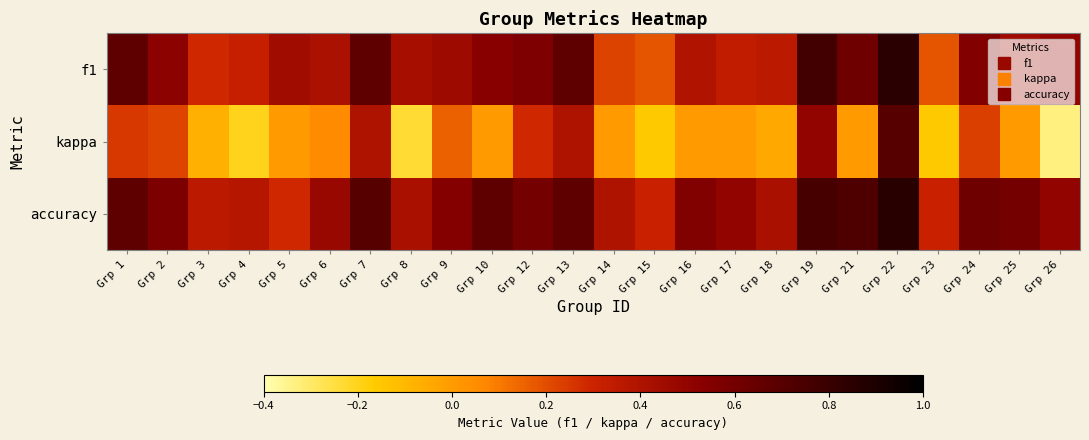

Rank the series by their maximum value, from highest to lowest.

accuracy, f1, kappa